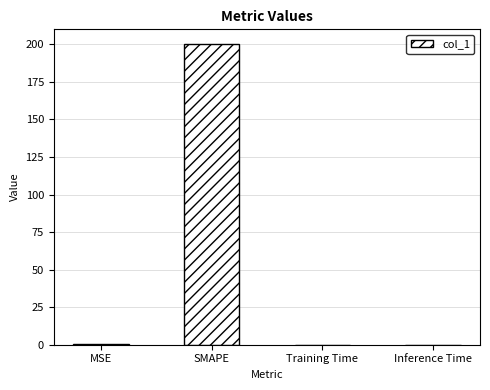

True or false: the data shows 83.6 at SMAPE.

False